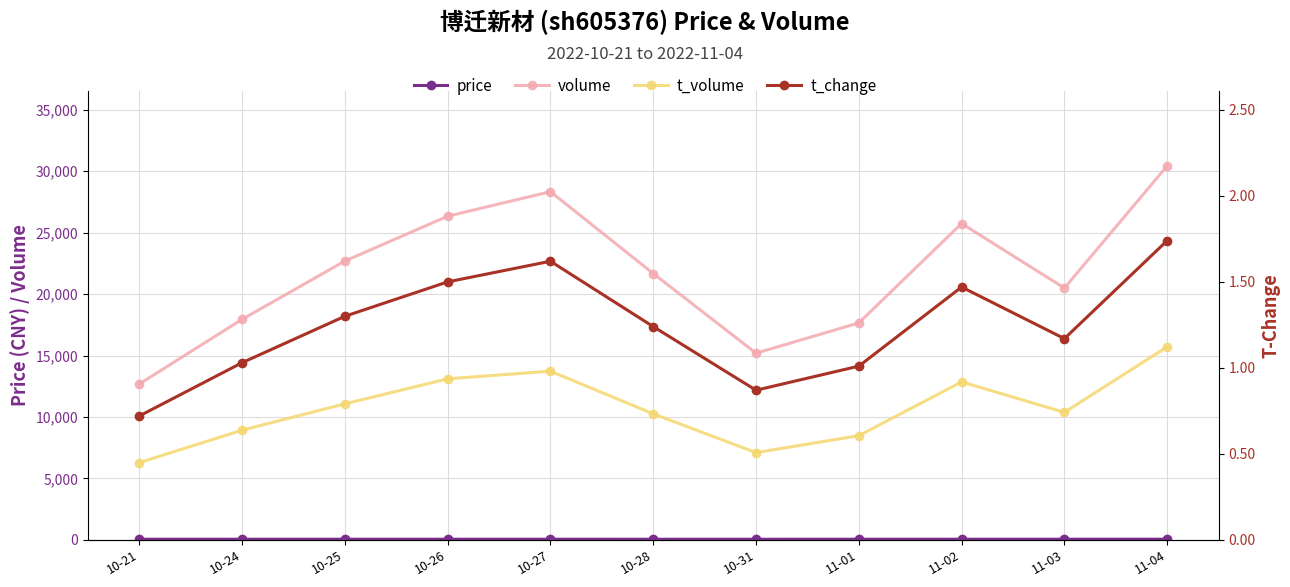

What is the value of the volume point at the 3rd from the left?

22687.0